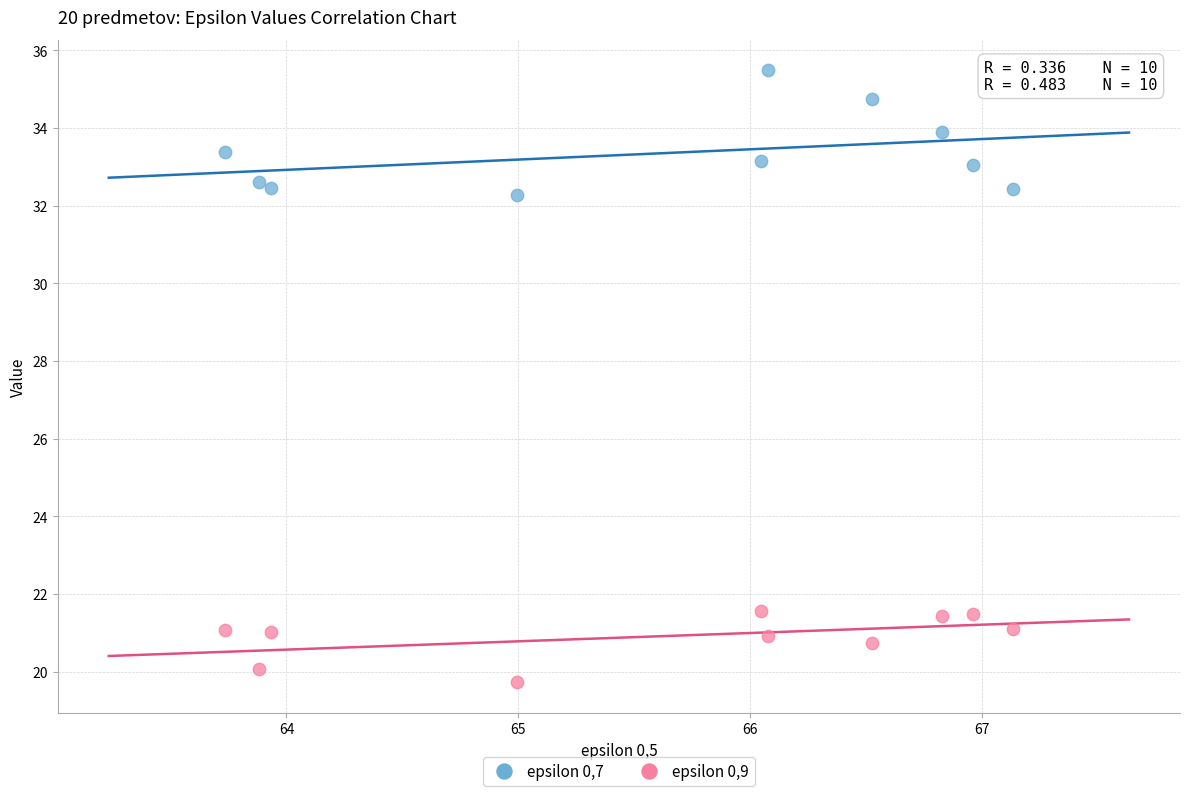

What is the X range (max minus min) for the scatter plot?

3.4